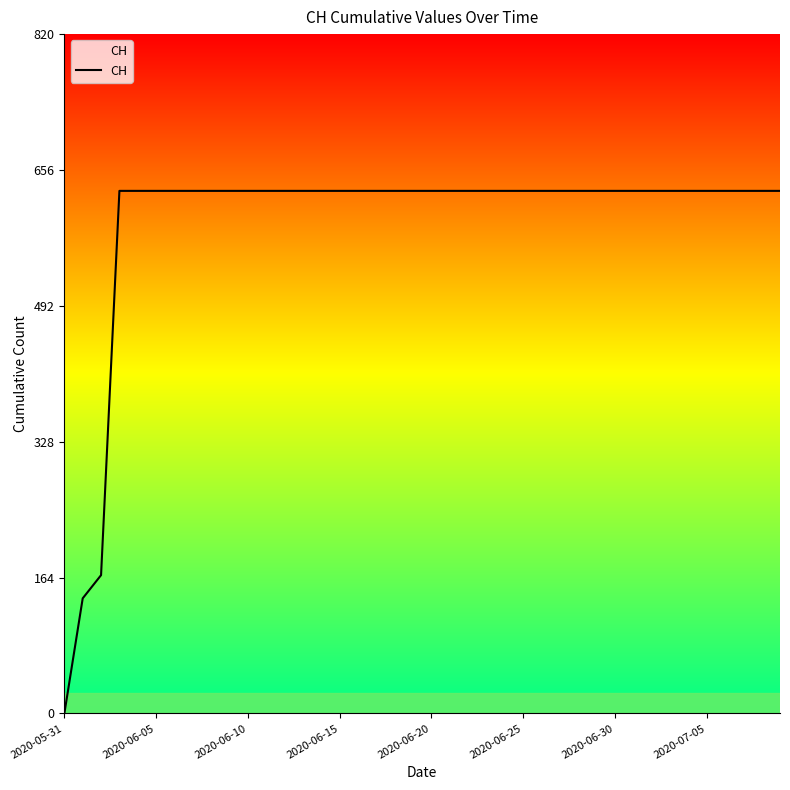

What is the maximum value shown in the chart?

631